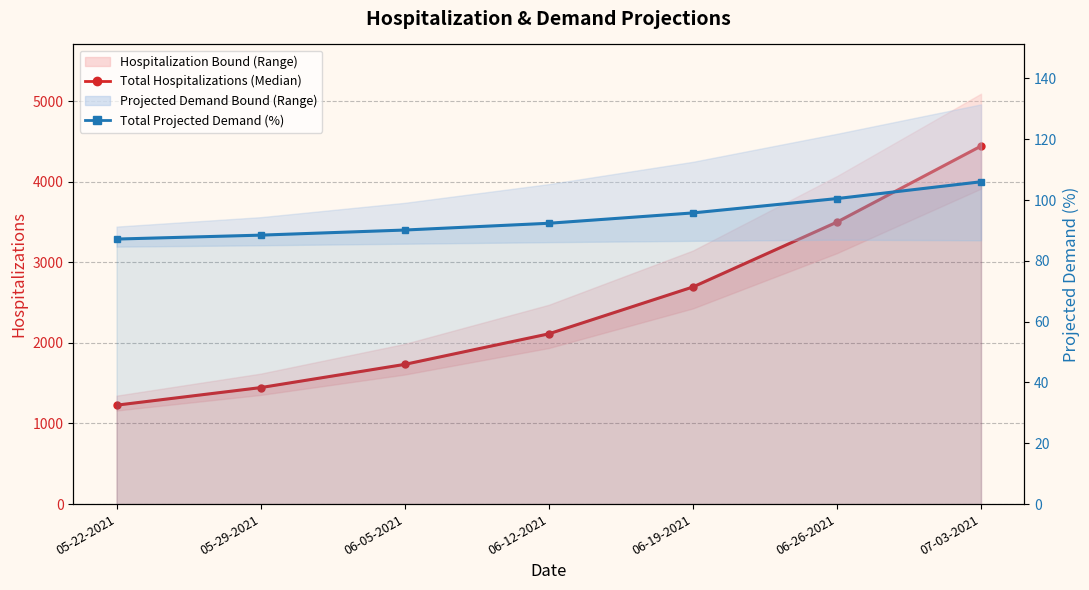

How many data points in Total Hospitalizations (Median) are above 2112?

3